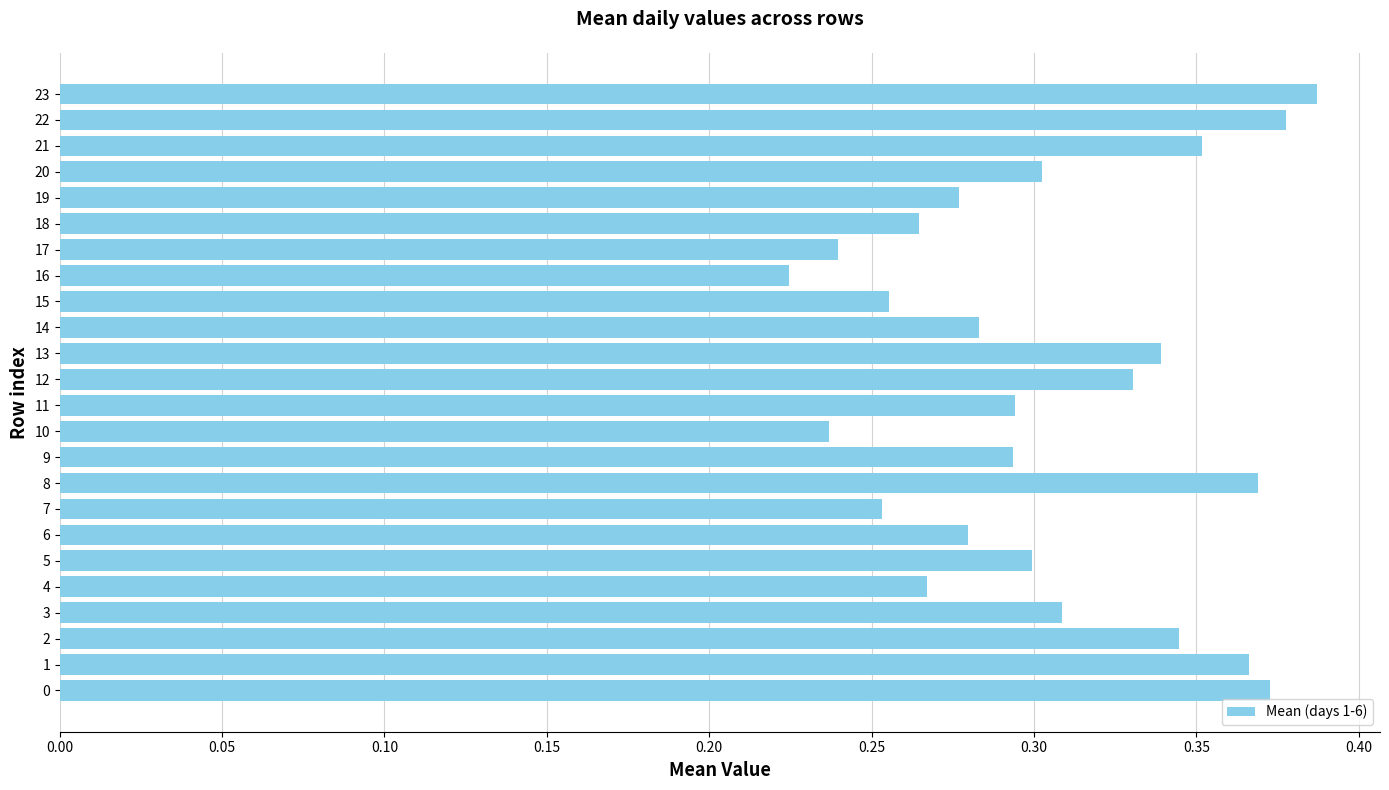

Which has a higher value, 15 or 12?

12